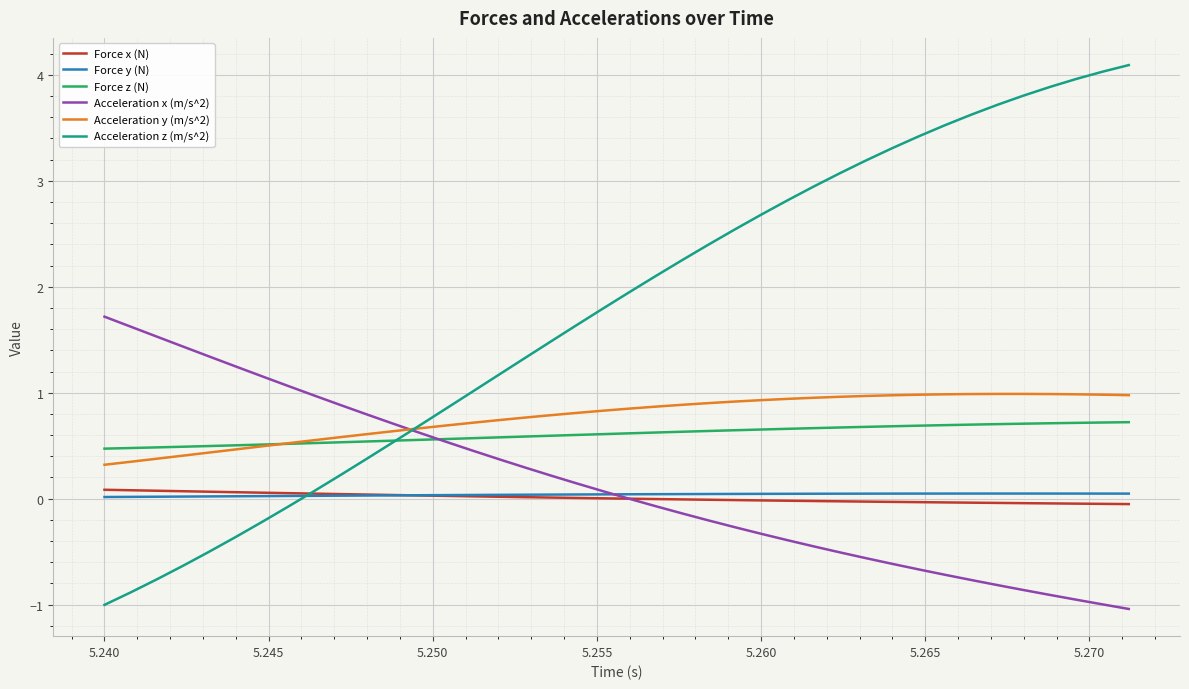

Which series has the largest range (max minus min)?

Acceleration z (m/s^2)